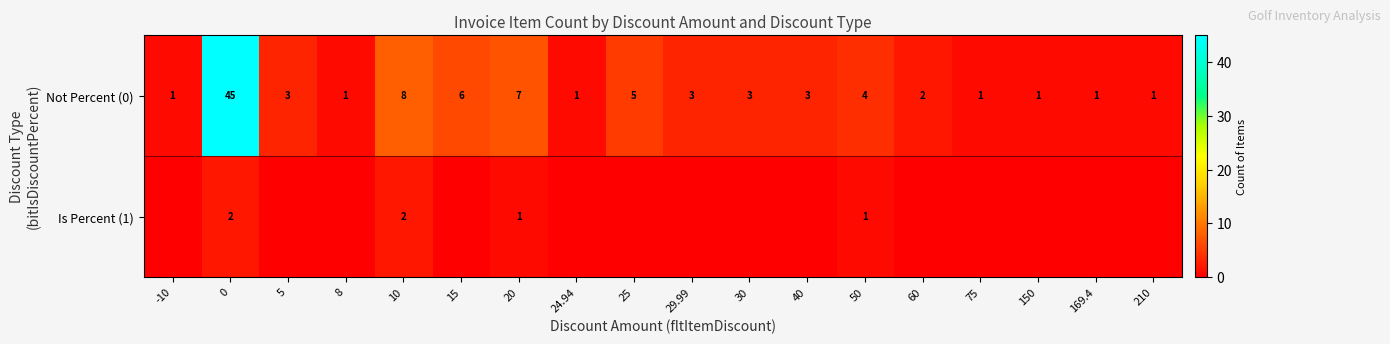

At which label is Not Percent (0) closest to 23?

10